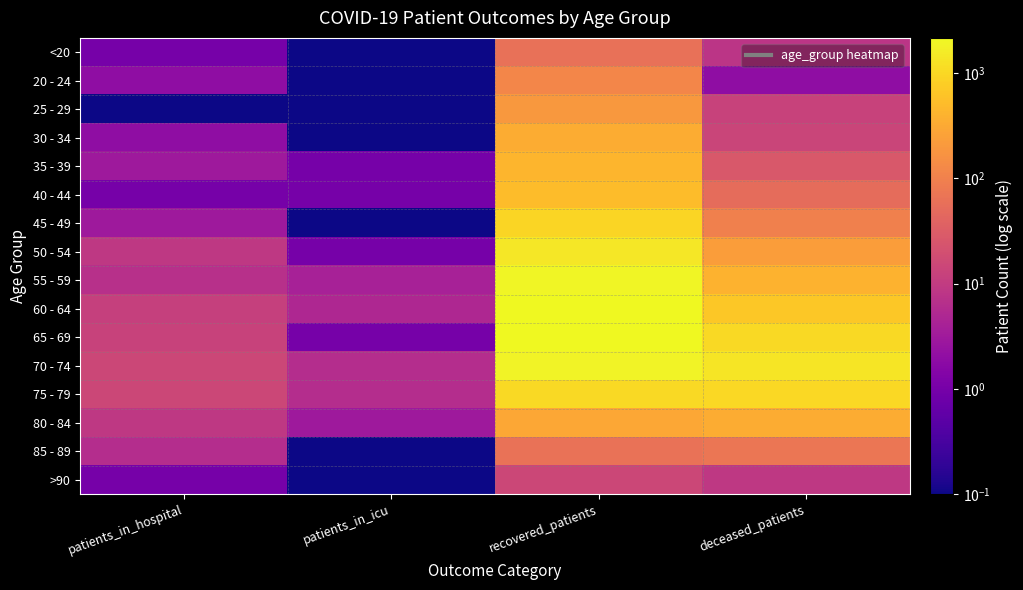

What is the total value across all series at patients_in_icu?

28.7